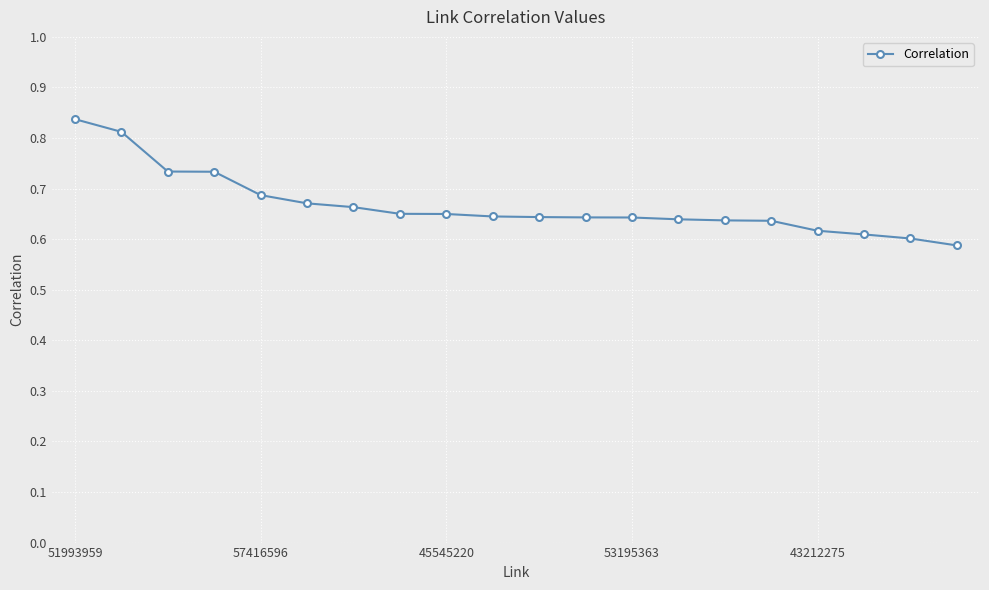

Count the values in the range 0 to 1.

20